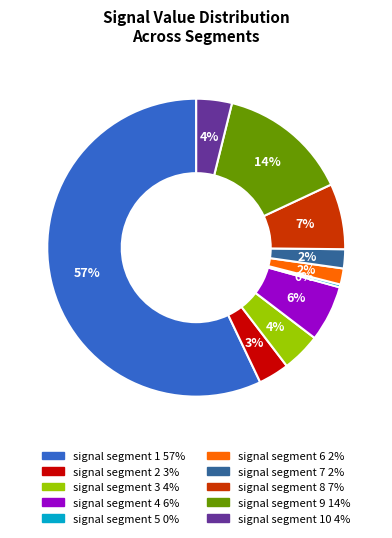

Does any single category account for the majority?

Yes